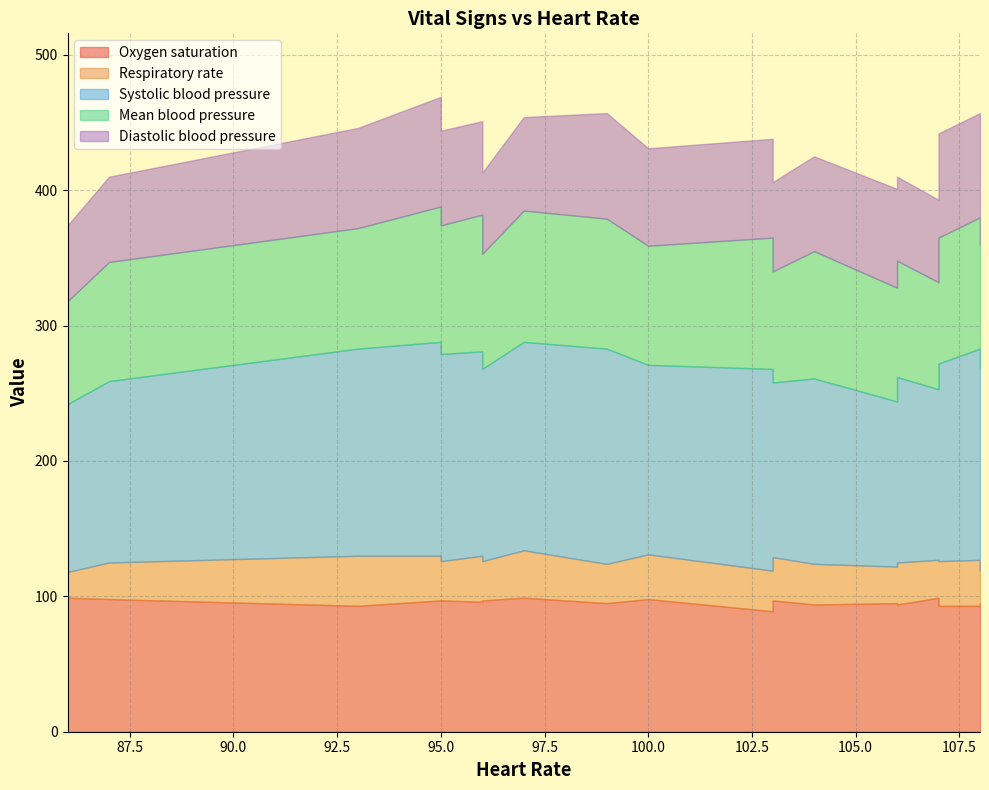

True or false: Mean blood pressure and Systolic blood pressure cross at least once.

False